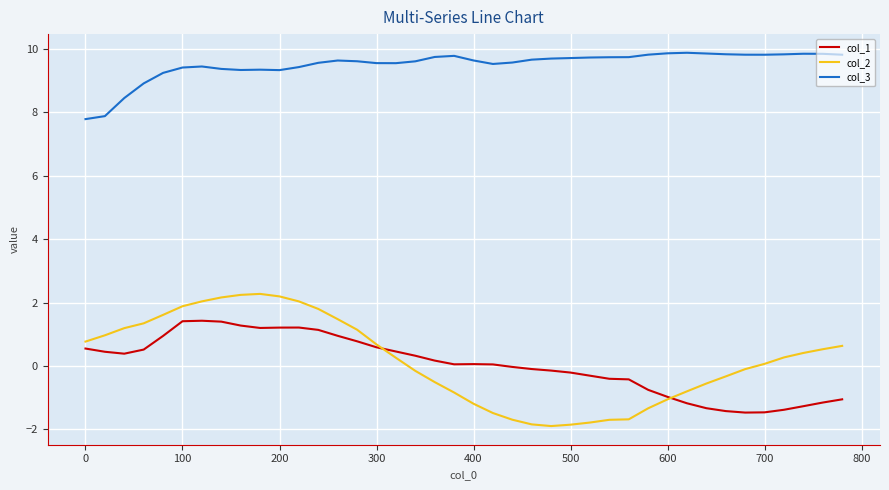

Which series has the largest total across all categories?

col_3